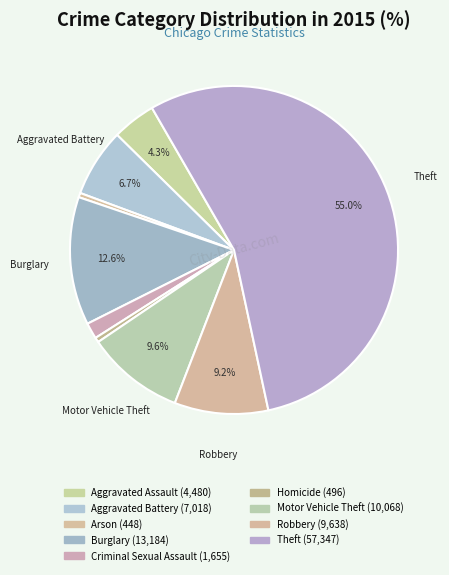

Count the number of slices in the pie.

9